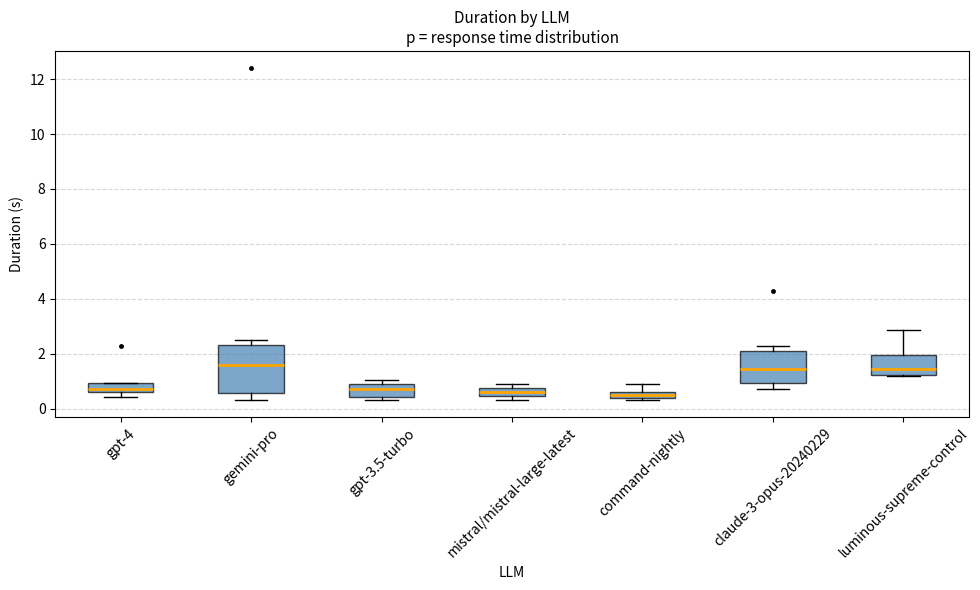

Comparing the boxes themselves (not the whiskers), which one is the tallest?

gemini-pro